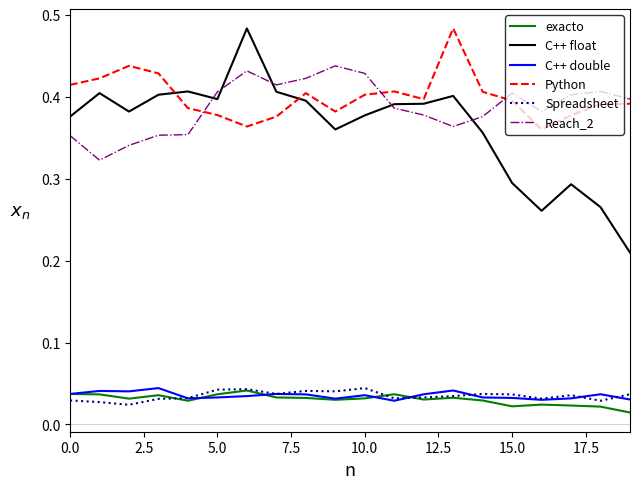

Which series has the largest range (max minus min)?

C++ float